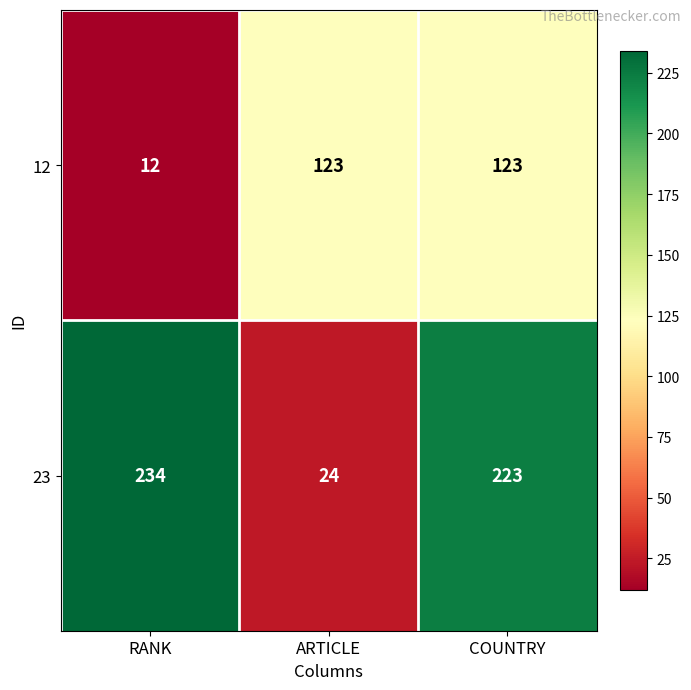

What is the minimum value shown in the chart?

12